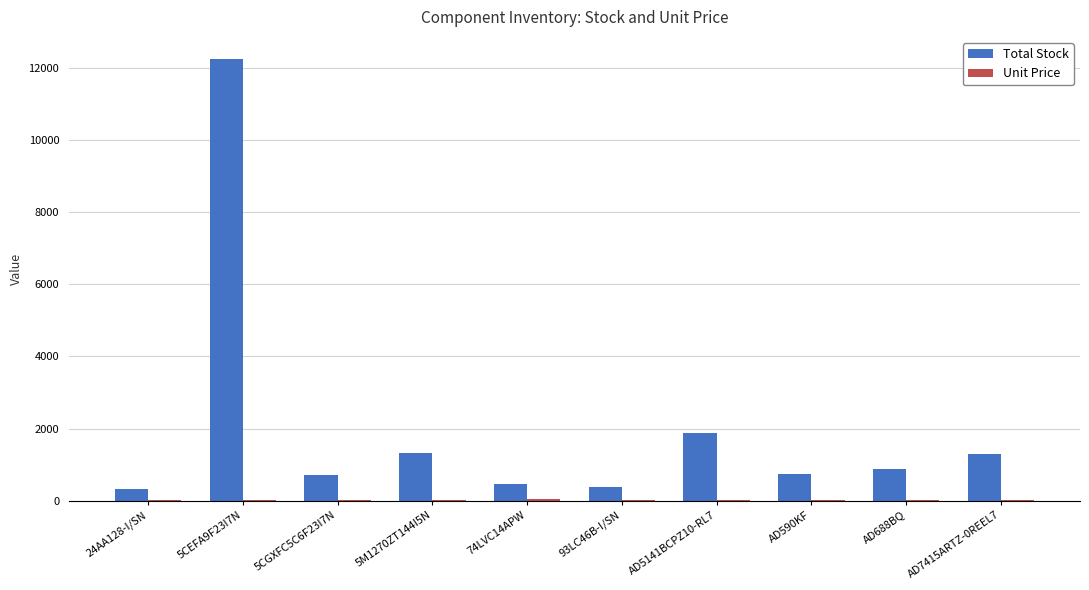

What is the approximate value of Total Stock at 24AA128-I/SN?

322